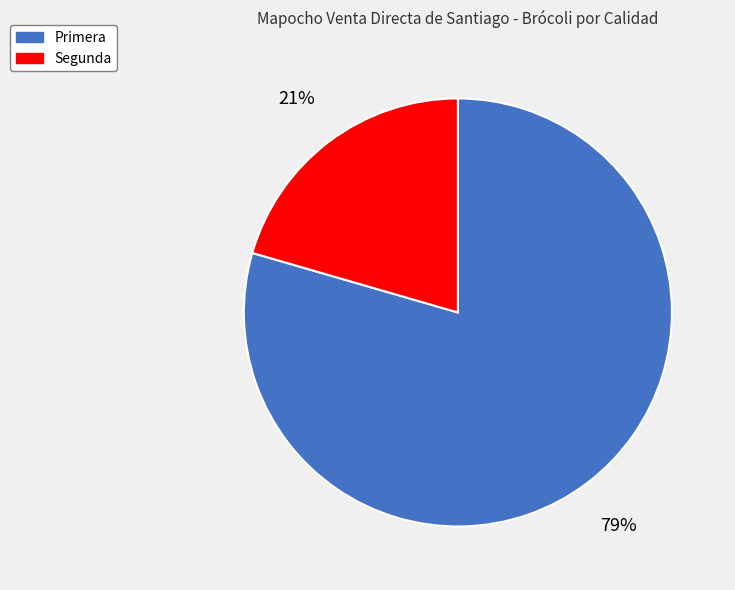

What is the majority slice?

Primera